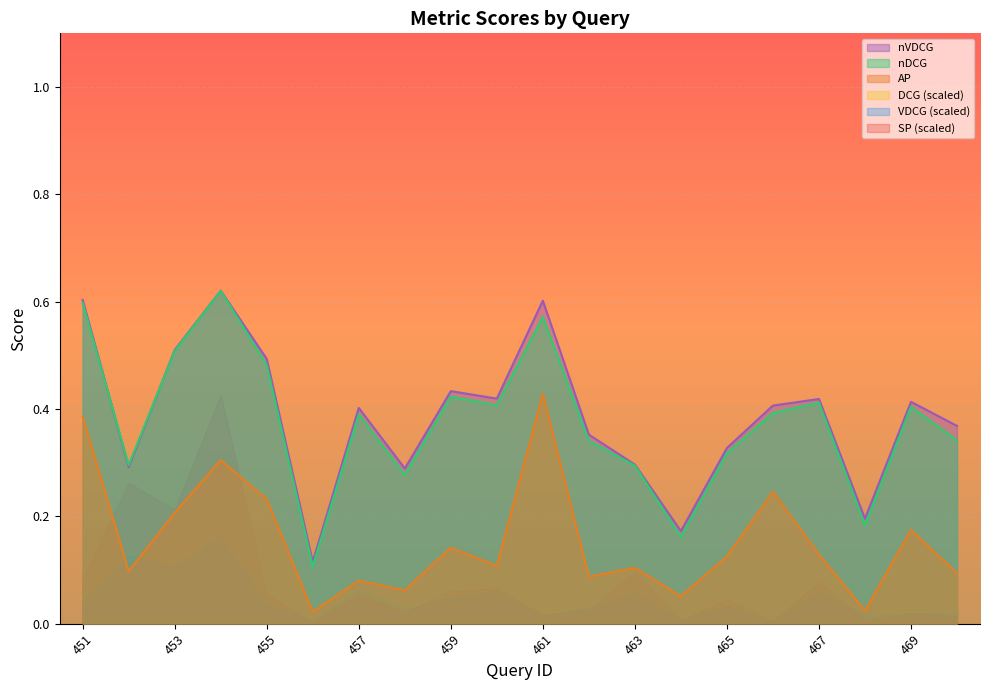

Is it true that nDCG equals 1.0 at 451?

False